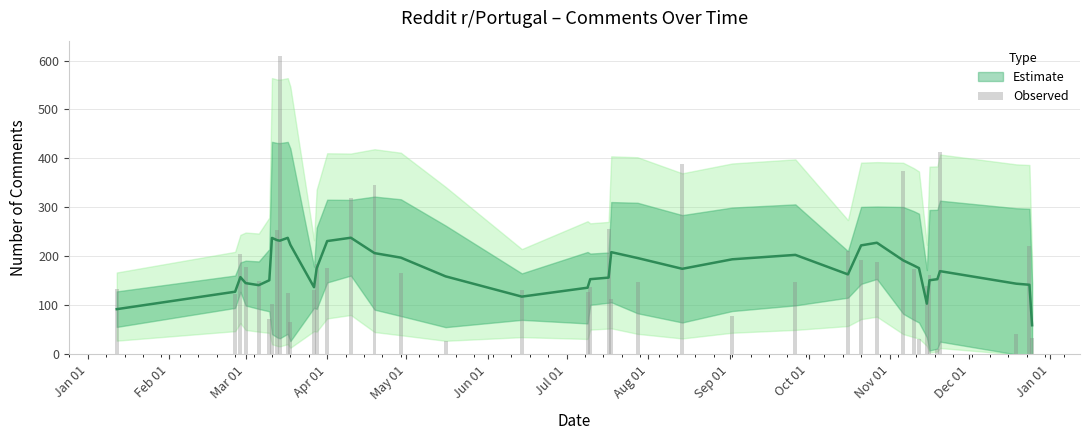

Where does the data first go above 149?

Mar 01